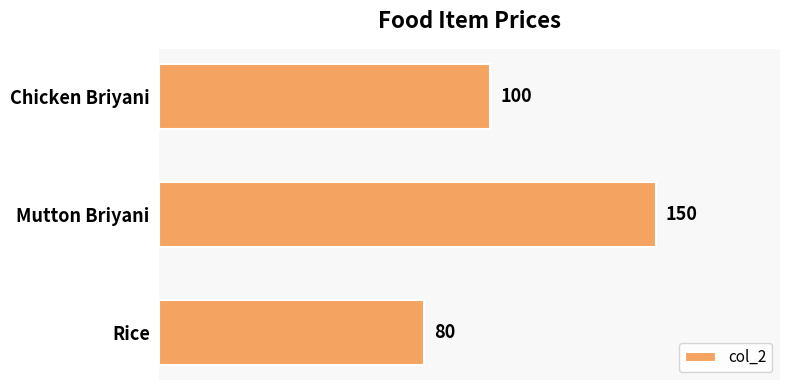

Approximately how many times larger is the value at Rice compared to Chicken Briyani?

0.8